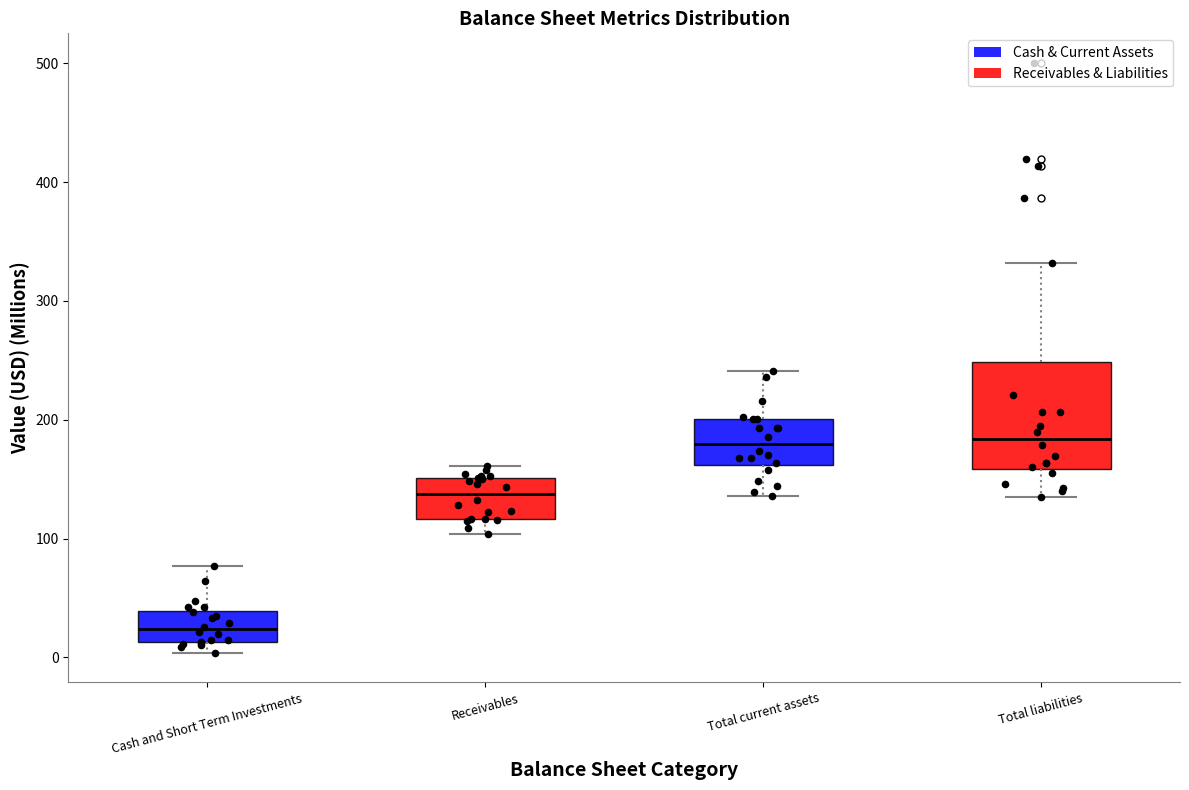

Where is the lower edge of the box for Total current assets on the y-axis? The values are not printed on the chart, so give them approximately, as read against the axis.

160